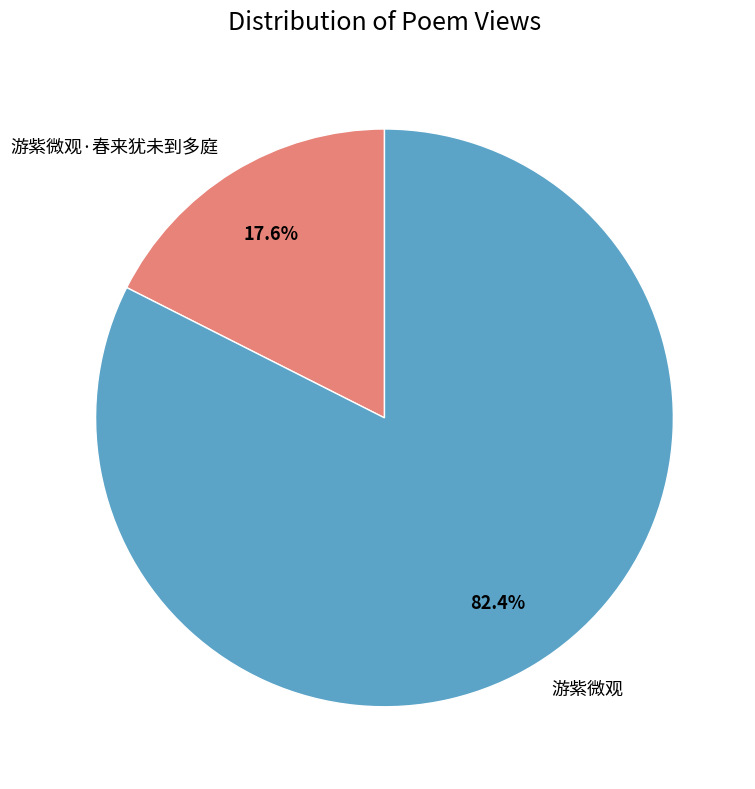

What is the smallest slice in the pie chart?

游紫微观·春来犹未到多庭